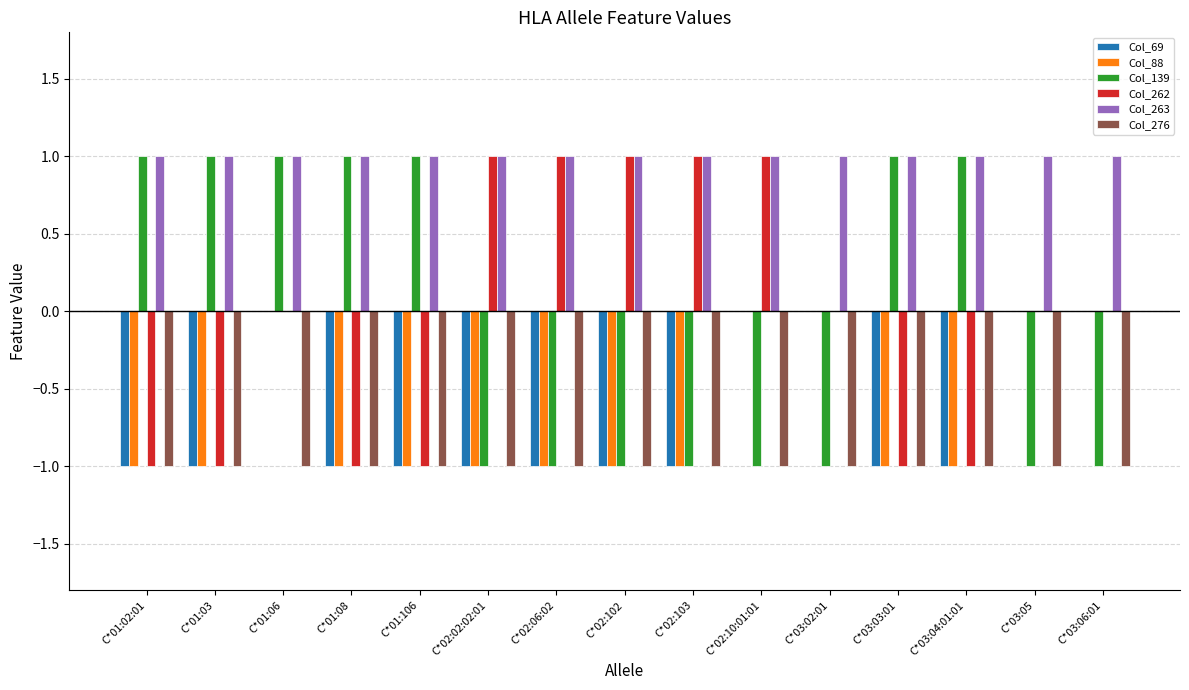

Which series has the largest total across all categories?

Col_263